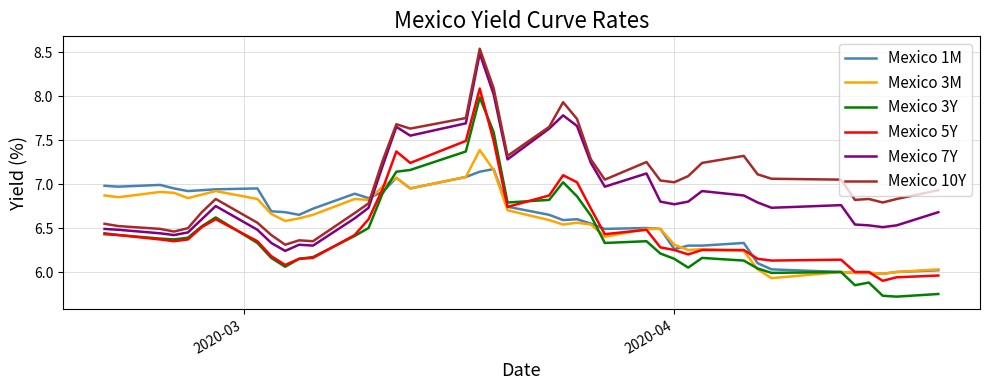

At how many categories does at least one series exceed 8?

2